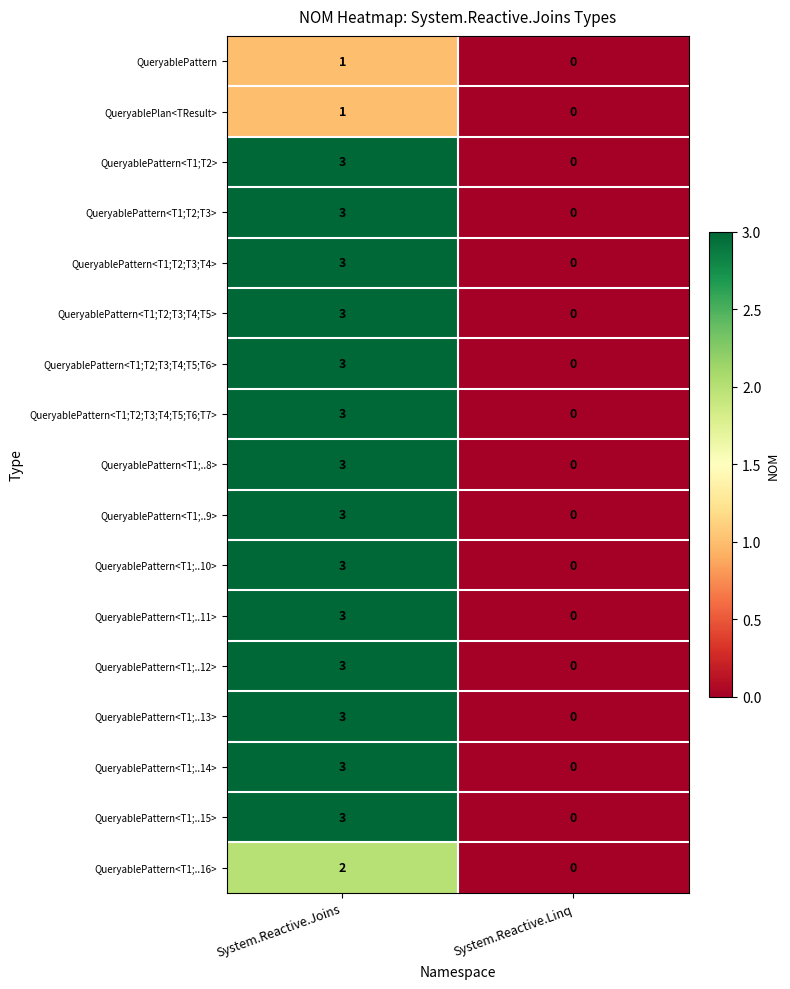

True or false: QueryablePattern<T1;..12> has a value of -1 at System.Reactive.Linq.

False